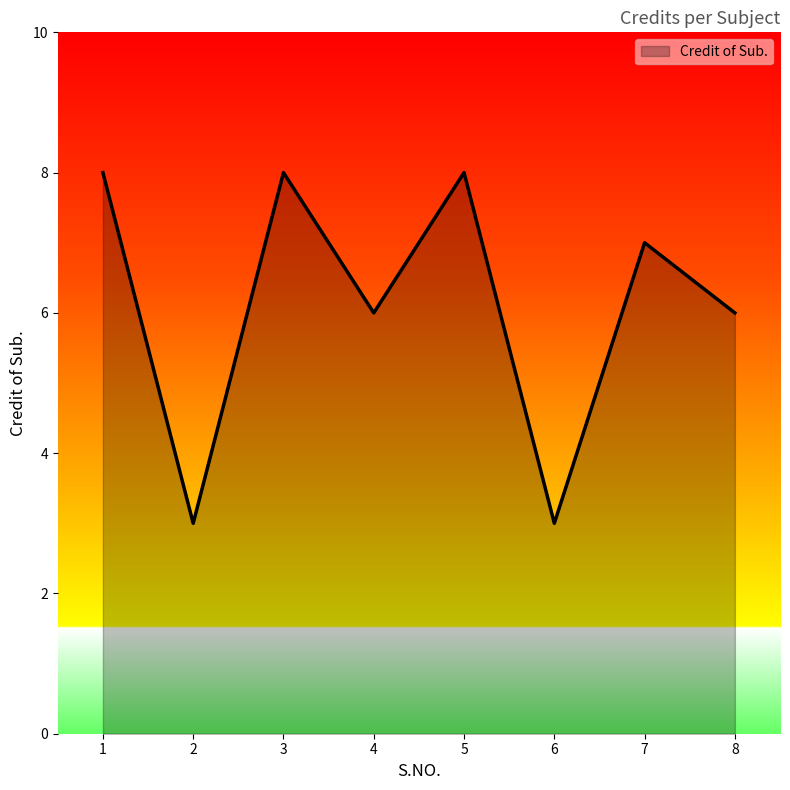

How many lines are shown in the chart?

1